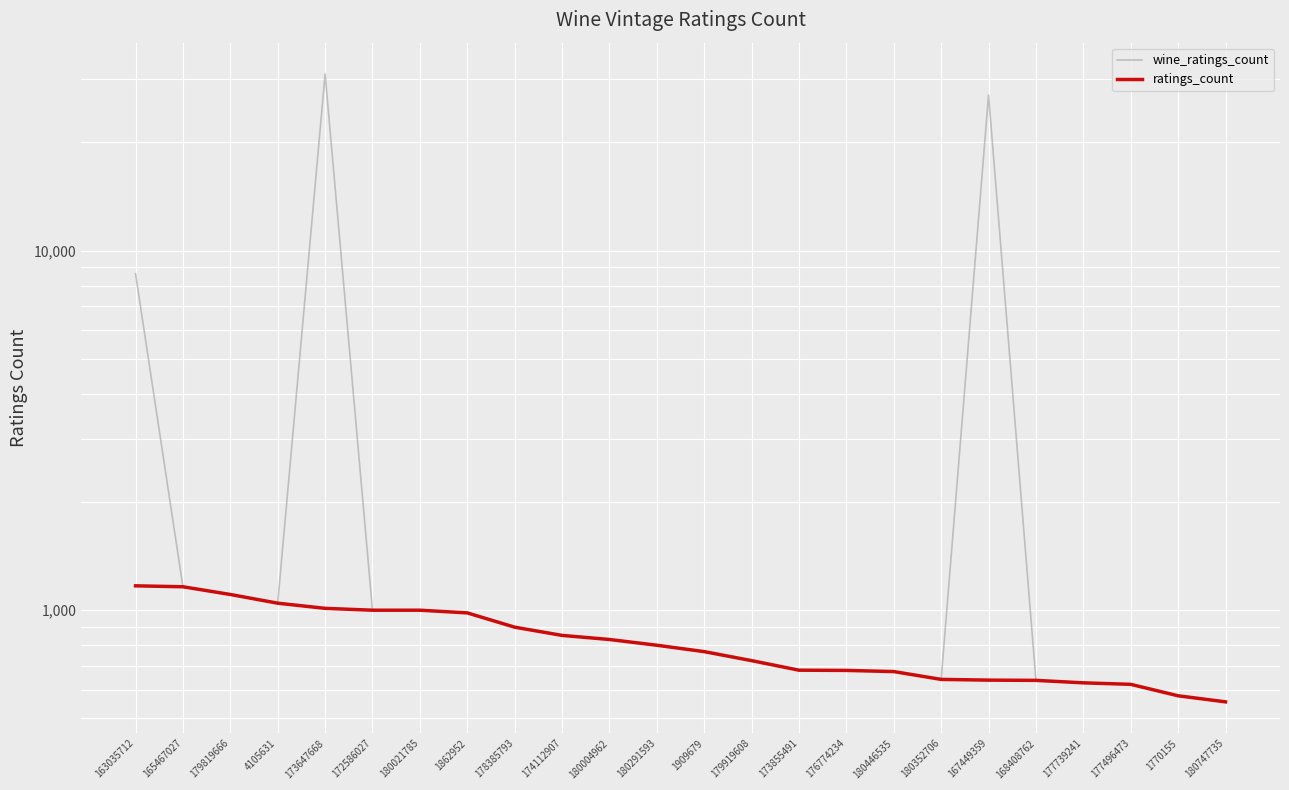

Count the number of categories in the chart.

24